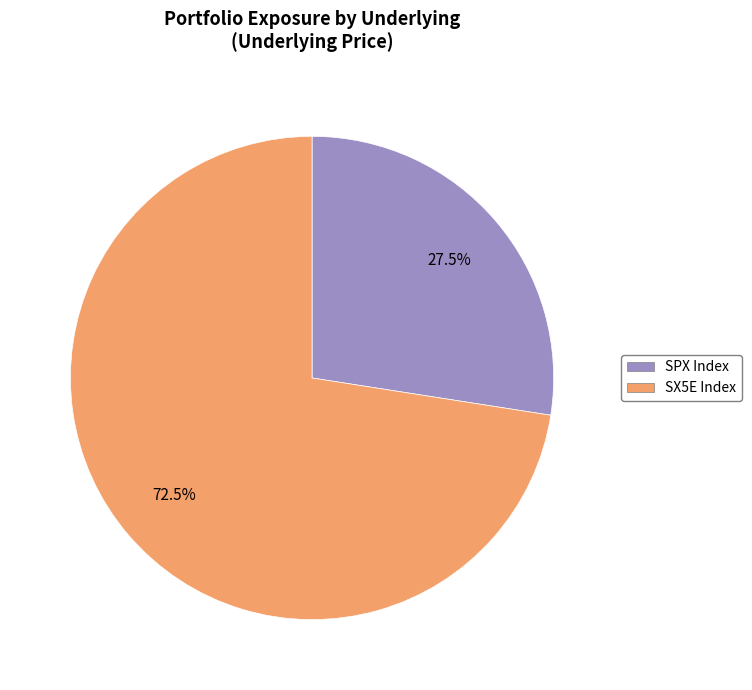

Which has a higher value, SX5E Index or SPX Index?

SX5E Index